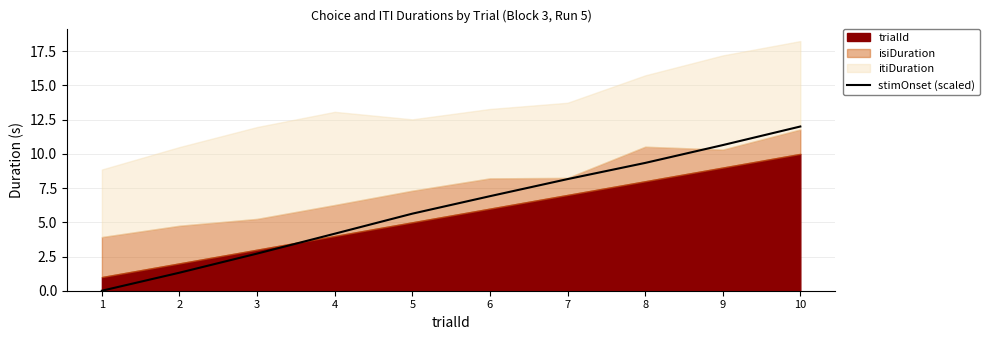

How many categories are shown in the chart?

10